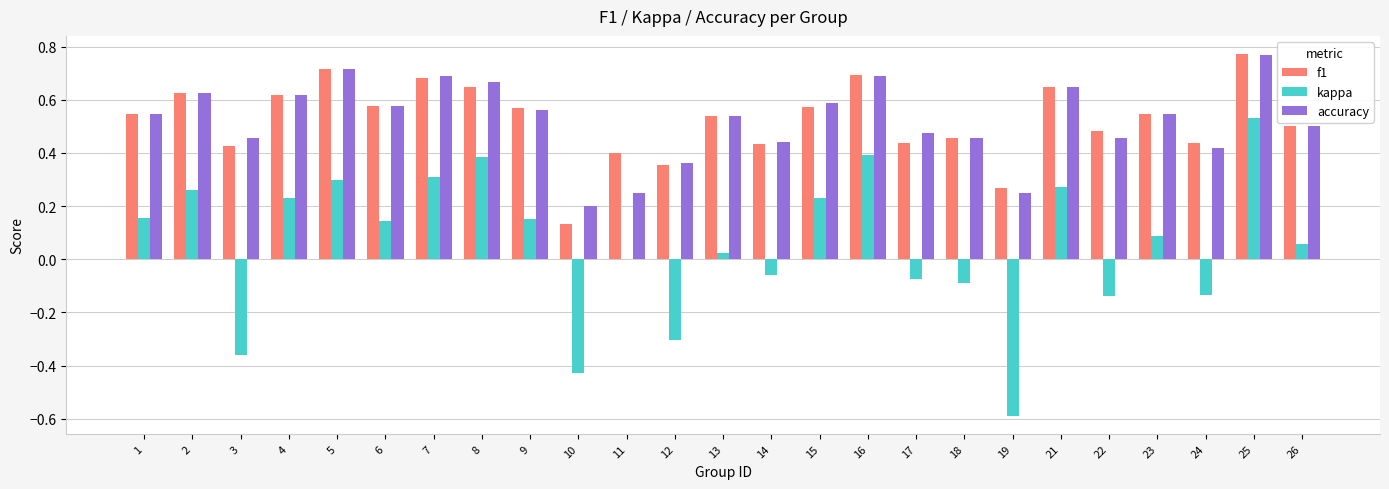

Count the accuracy values in the range 0 to 1.

25